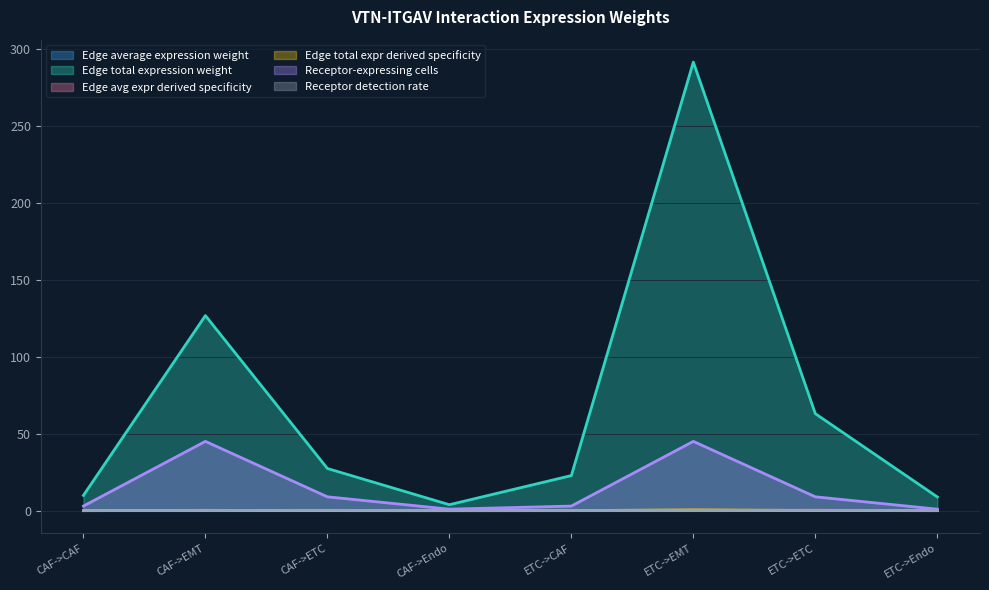

True or false: Edge avg expr derived specificity has more than 2 interior local peaks.

False